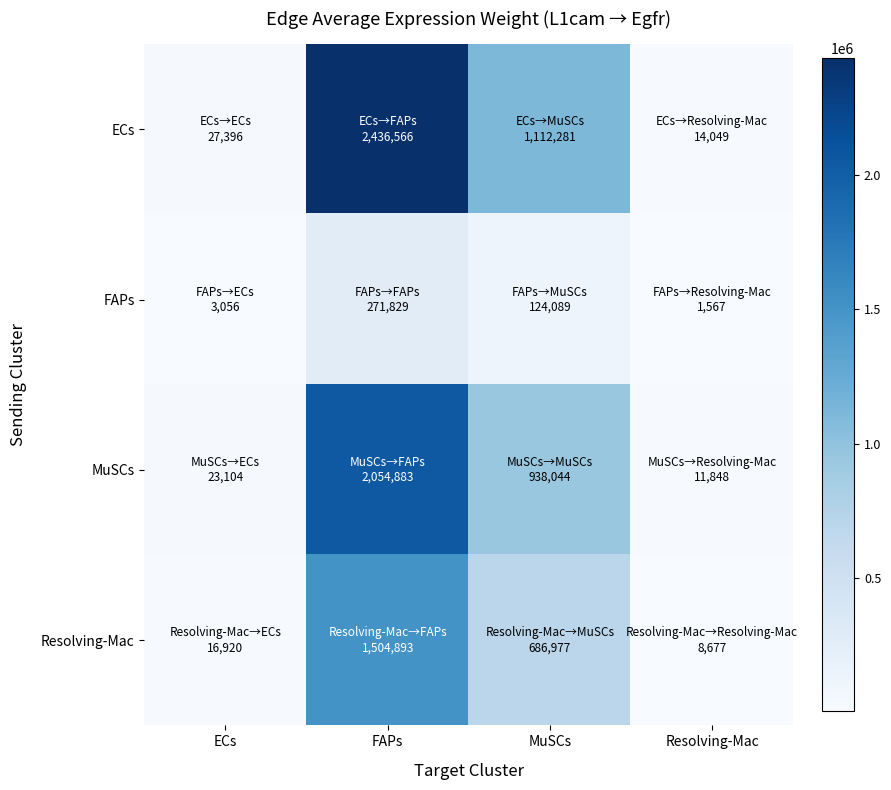

Between FAPs and MuSCs, which is larger?

FAPs